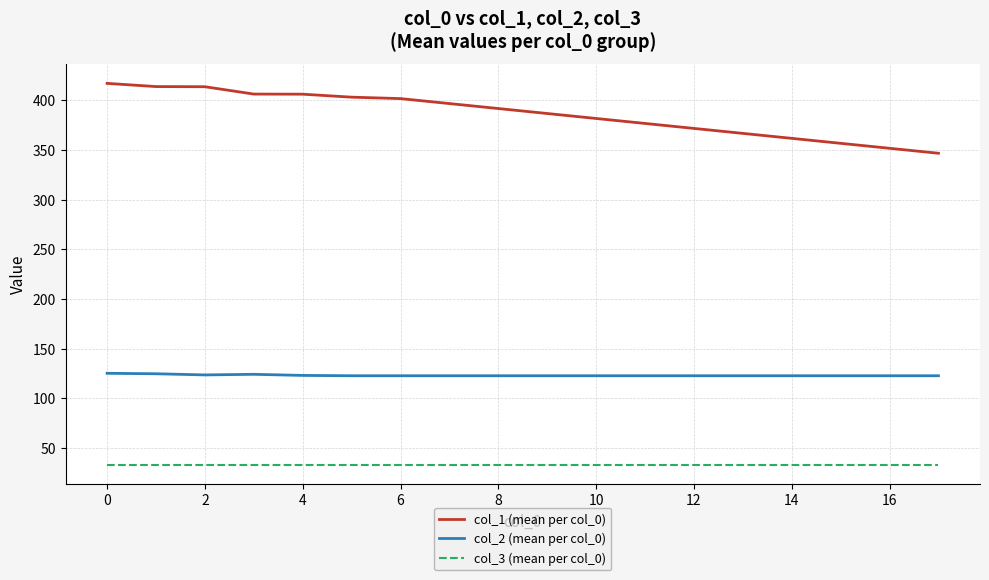

Which series has the largest total across all categories?

col_1 (mean per col_0)